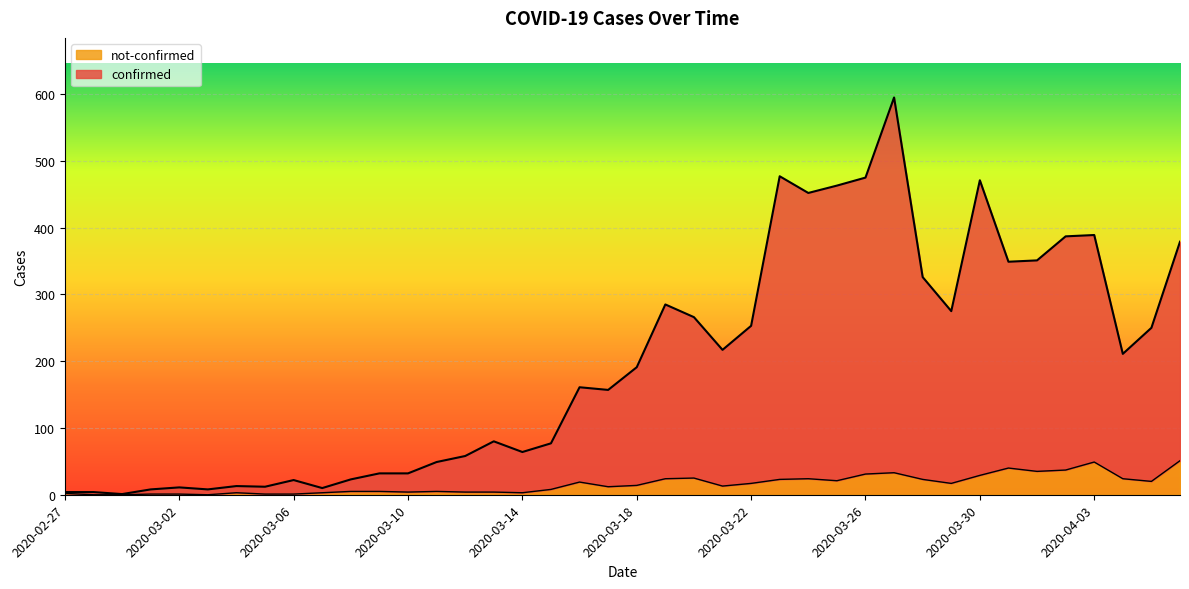

True or false: not-confirmed and confirmed cross at least once.

False